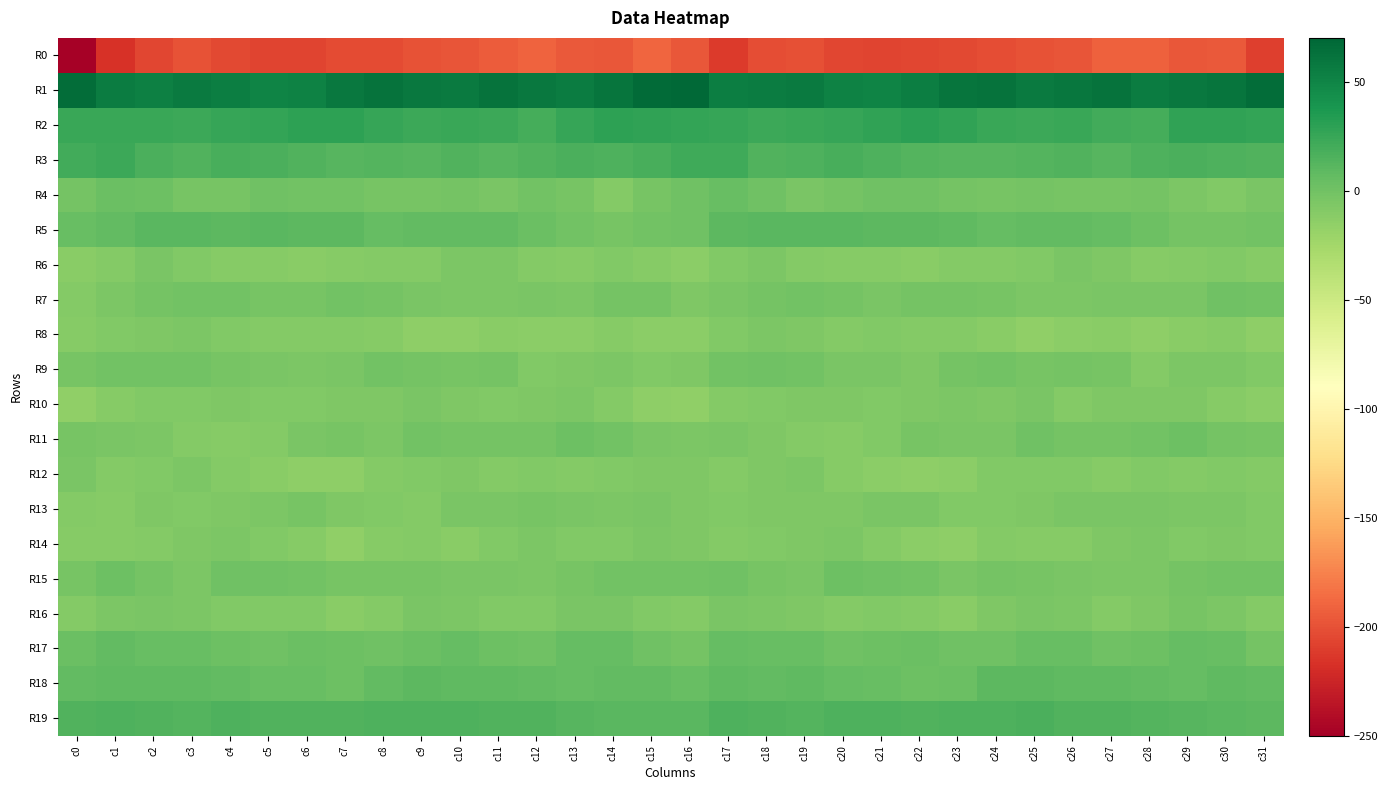

Reading left to right, extract all data points from this chart.

R0: c0=-248.4	c1=-217.5	c2=-205.6	c3=-198.9	c4=-204.2	c5=-206.3	c6=-206.9	c7=-203.6	c8=-203.1	c9=-199.6	c10=-198.6	c11=-193.8	c12=-191.1	c13=-195.5	c14=-196.6	c15=-189.8	c16=-196.9	c17=-211.3	c18=-201.4	c19=-200.3	c20=-205.7	c21=-207.3	c22=-205.0	c23=-203.8	c24=-201.8	c25=-199.1	c26=-197.5	c27=-191.8	c28=-192.4	c29=-196.6	c30=-196.2	c31=-209.1
R1: c0=65.9	c1=55.3	c2=53.2	c3=57.2	c4=54.5	c5=50.6	c6=51.7	c7=58.5	c8=61.8	c9=58.7	c10=57.4	c11=62.1	c12=58.1	c13=55.9	c14=60.3	c15=66.9	c16=68.3	c17=54.2	c18=55.1	c19=57.0	c20=52.5	c21=50.2	c22=54.4	c23=60.1	c24=61.4	c25=56.8	c26=59.6	c27=61.4	c28=56.0	c29=57.7	c30=61.1	c31=65.2
R2: c0=23.8	c1=24.5	c2=24.2	c3=23.1	c4=25.5	c5=26.6	c6=29.9	c7=30.0	c8=25.6	c9=23.3	c10=24.0	c11=22.9	c12=18.8	c13=25.1	c14=29.2	c15=28.1	c16=26.8	c17=25.1	c18=23.6	c19=23.8	c20=26.1	c21=27.8	c22=30.9	c23=28.2	c24=24.2	c25=23.3	c26=24.2	c27=20.8	c28=19.9	c29=27.9	c30=28.2	c31=26.9
R3: c0=20.1	c1=23.1	c2=16.6	c3=14.7	c4=18.1	c5=16.8	c6=13.8	c7=11.3	c8=12.5	c9=12.4	c10=14.9	c11=12.4	c12=13.8	c13=17.4	c14=16.2	c15=17.8	c16=21.8	c17=21.4	c18=14.6	c19=16.2	c20=18.0	c21=15.8	c22=12.6	c23=11.5	c24=12.1	c25=13.4	c26=14.3	c27=12.3	c28=15.4	c29=17.1	c30=15.8	c31=15.0
R4: c0=-1.9	c1=3.5	c2=2.2	c3=-3.0	c4=-3.6	c5=0.7	c6=-0.2	c7=-0.6	c8=-3.1	c9=-2.9	c10=-1.8	c11=-4.2	c12=-1.2	c13=-2.9	c14=-8.8	c15=-3.7	c16=0.5	c17=3.9	c18=0.2	c19=-4.3	c20=-1.7	c21=0.5	c22=0.0	c23=-1.8	c24=-3.3	c25=-2.4	c26=-2.8	c27=-3.1	c28=-1.3	c29=-5.4	c30=-8.5	c31=-4.5
R5: c0=4.5	c1=7.5	c2=11.0	c3=10.7	c4=9.9	c5=10.3	c6=9.2	c7=9.6	c8=5.3	c9=6.7	c10=7.4	c11=7.1	c12=3.4	c13=-0.4	c14=-2.6	c15=-0.6	c16=0.7	c17=8.8	c18=11.0	c19=10.2	c20=10.1	c21=9.7	c22=9.6	c23=8.3	c24=5.3	c25=7.0	c26=7.4	c27=6.0	c28=2.1	c29=-2.1	c30=-1.6	c31=-1.0
R6: c0=-12.1	c1=-9.5	c2=-4.9	c3=-8.2	c4=-10.4	c5=-10.9	c6=-11.7	c7=-10.7	c8=-9.6	c9=-9.5	c10=-5.2	c11=-5.9	c12=-9.4	c13=-10.3	c14=-8.2	c15=-10.8	c16=-13.0	c17=-7.7	c18=-5.7	c19=-9.4	c20=-11.0	c21=-11.0	c22=-11.8	c23=-9.6	c24=-9.9	c25=-8.2	c26=-5.0	c27=-7.1	c28=-10.1	c29=-9.5	c30=-8.2	c31=-11.1
R7: c0=-8.8	c1=-5.3	c2=-2.4	c3=-0.6	c4=-0.9	c5=-3.5	c6=-3.0	c7=-1.2	c8=-2.3	c9=-4.4	c10=-5.3	c11=-5.5	c12=-4.0	c13=-5.5	c14=-1.5	c15=-1.9	c16=-7.2	c17=-4.4	c18=-1.8	c19=-0.1	c20=-2.1	c21=-3.9	c22=-1.8	c23=-1.5	c24=-2.9	c25=-5.1	c26=-5.7	c27=-4.5	c28=-4.6	c29=-4.7	c30=0.3	c31=-1.1
R8: c0=-10.1	c1=-8.3	c2=-6.7	c3=-5.4	c4=-8.4	c5=-9.2	c6=-9.0	c7=-9.7	c8=-10.7	c9=-14.0	c10=-14.9	c11=-11.4	c12=-13.1	c13=-12.9	c14=-10.1	c15=-13.2	c16=-13.3	c17=-8.7	c18=-5.8	c19=-6.4	c20=-9.0	c21=-8.7	c22=-9.3	c23=-9.8	c24=-11.8	c25=-15.3	c26=-13.5	c27=-11.3	c28=-14.1	c29=-11.5	c30=-10.3	c31=-14.4
R9: c0=-2.7	c1=-1.0	c2=-0.0	c3=-0.4	c4=-2.6	c5=-4.7	c6=-5.9	c7=-4.4	c8=-0.3	c9=-1.9	c10=-3.2	c11=-1.9	c12=-7.7	c13=-7.4	c14=-5.5	c15=-8.4	c16=-6.4	c17=-1.2	c18=0.2	c19=-1.0	c20=-3.9	c21=-4.4	c22=-6.4	c23=-2.2	c24=-0.3	c25=-2.8	c26=-2.5	c27=-3.6	c28=-9.1	c29=-5.9	c30=-6.0	c31=-8.0
R10: c0=-16.0	c1=-10.6	c2=-7.8	c3=-7.5	c4=-6.5	c5=-8.1	c6=-7.5	c7=-6.3	c8=-7.2	c9=-4.9	c10=-7.3	c11=-8.1	c12=-6.9	c13=-6.1	c14=-8.8	c15=-14.6	c16=-15.1	c17=-9.0	c18=-7.7	c19=-7.3	c20=-6.8	c21=-8.2	c22=-7.0	c23=-6.2	c24=-6.9	c25=-4.4	c26=-8.9	c27=-6.9	c28=-7.0	c29=-6.5	c30=-10.5	c31=-12.7
R11: c0=-2.6	c1=-4.2	c2=-5.7	c3=-9.1	c4=-10.3	c5=-9.9	c6=-4.4	c7=-2.5	c8=-5.7	c9=-0.6	c10=-1.6	c11=-2.3	c12=-1.5	c13=2.1	c14=-0.9	c15=-3.8	c16=-5.3	c17=-3.8	c18=-7.4	c19=-9.7	c20=-10.9	c21=-8.0	c22=-2.8	c23=-4.0	c24=-4.3	c25=0.0	c26=-2.1	c27=-2.2	c28=-0.1	c29=1.7	c30=-2.3	c31=-2.6
R12: c0=-4.2	c1=-9.7	c2=-8.1	c3=-5.2	c4=-8.9	c5=-12.3	c6=-14.1	c7=-14.1	c8=-9.5	c9=-7.9	c10=-7.4	c11=-9.7	c12=-8.5	c13=-9.1	c14=-7.9	c15=-7.4	c16=-7.0	c17=-9.4	c18=-6.5	c19=-5.6	c20=-11.0	c21=-12.7	c22=-14.8	c23=-12.8	c24=-8.2	c25=-7.7	c26=-8.2	c27=-10.1	c28=-7.9	c29=-9.2	c30=-7.6	c31=-9.9
R13: c0=-8.9	c1=-10.3	c2=-7.0	c3=-7.8	c4=-7.3	c5=-5.4	c6=-3.5	c7=-7.3	c8=-7.8	c9=-8.8	c10=-4.8	c11=-4.3	c12=-3.6	c13=-4.8	c14=-5.5	c15=-4.7	c16=-7.1	c17=-8.5	c18=-7.1	c19=-7.4	c20=-7.3	c21=-3.8	c22=-5.0	c23=-7.8	c24=-8.7	c25=-7.4	c26=-4.0	c27=-4.4	c28=-3.8	c29=-5.0	c30=-6.0	c31=-8.1
R14: c0=-10.9	c1=-10.7	c2=-8.9	c3=-7.3	c4=-5.3	c5=-7.9	c6=-10.8	c7=-15.3	c8=-11.1	c9=-9.6	c10=-11.3	c11=-8.5	c12=-5.3	c13=-8.2	c14=-7.8	c15=-5.6	c16=-7.3	c17=-9.7	c18=-8.5	c19=-6.3	c20=-5.4	c21=-9.1	c22=-12.8	c23=-14.9	c24=-9.5	c25=-10.2	c26=-11.1	c27=-6.6	c28=-6.1	c29=-8.6	c30=-7.4	c31=-7.8
R15: c0=-2.6	c1=1.4	c2=-1.7	c3=-5.2	c4=0.3	c5=1.2	c6=-0.3	c7=-3.4	c8=-2.8	c9=-2.7	c10=-4.9	c11=-4.8	c12=-5.7	c13=-3.1	c14=-1.0	c15=-0.4	c16=-0.4	c17=1.2	c18=-3.7	c19=-4.2	c20=2.0	c21=0.3	c22=-1.1	c23=-4.1	c24=-2.0	c25=-3.6	c26=-4.9	c27=-5.3	c28=-5.4	c29=-2.0	c30=-0.9	c31=-0.7
R16: c0=-9.3	c1=-5.1	c2=-4.9	c3=-5.7	c4=-8.3	c5=-7.7	c6=-8.6	c7=-11.3	c8=-9.4	c9=-4.1	c10=-5.2	c11=-8.6	c12=-8.5	c13=-3.8	c14=-4.7	c15=-7.6	c16=-9.4	c17=-4.8	c18=-5.1	c19=-6.4	c20=-8.8	c21=-7.7	c22=-9.4	c23=-12.1	c24=-6.6	c25=-4.0	c26=-6.2	c27=-9.2	c28=-7.3	c29=-3.4	c30=-6.1	c31=-9.9
R17: c0=2.9	c1=6.3	c2=4.8	c3=4.4	c4=2.1	c5=0.9	c6=2.9	c7=1.4	c8=0.4	c9=2.6	c10=5.1	c11=1.5	c12=1.2	c13=5.2	c14=5.4	c15=0.9	c16=-2.5	c17=5.6	c18=4.0	c19=4.5	c20=0.5	c21=2.0	c22=2.5	c23=0.8	c24=0.7	c25=4.0	c26=4.3	c27=0.7	c28=2.3	c29=5.5	c30=4.4	c31=-1.4
R18: c0=7.3	c1=8.4	c2=8.0	c3=8.1	c4=6.7	c5=4.1	c6=3.8	c7=1.5	c8=7.5	c9=10.0	c10=8.0	c11=7.7	c12=6.8	c13=5.9	c14=7.1	c15=7.4	c16=3.8	c17=8.0	c18=7.4	c19=8.3	c20=5.4	c21=4.6	c22=2.2	c23=3.0	c24=9.2	c25=9.6	c26=7.7	c27=7.6	c28=6.3	c29=5.8	c30=8.1	c31=6.5
R19: c0=14.0	c1=15.4	c2=14.8	c3=13.2	c4=15.5	c5=15.0	c6=14.9	c7=14.6	c8=16.2	c9=16.2	c10=15.7	c11=14.6	c12=14.3	c13=12.0	c14=11.1	c15=10.1	c16=11.1	c17=15.0	c18=14.1	c19=13.6	c20=15.7	c21=15.5	c22=14.3	c23=15.2	c24=16.1	c25=16.7	c26=14.8	c27=14.6	c28=13.5	c29=11.4	c30=10.8	c31=9.5